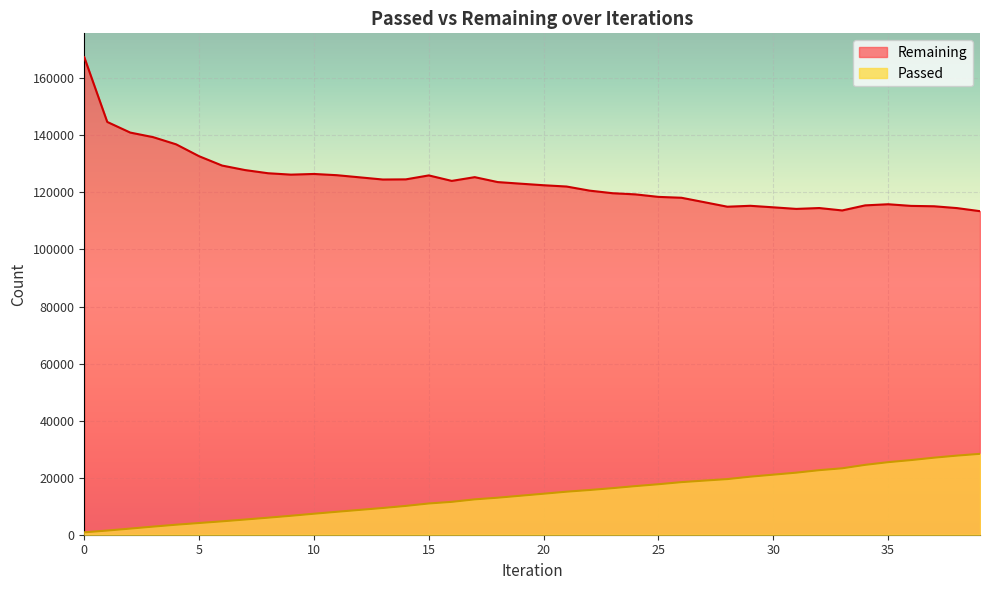

Count the number of categories in the chart.

40